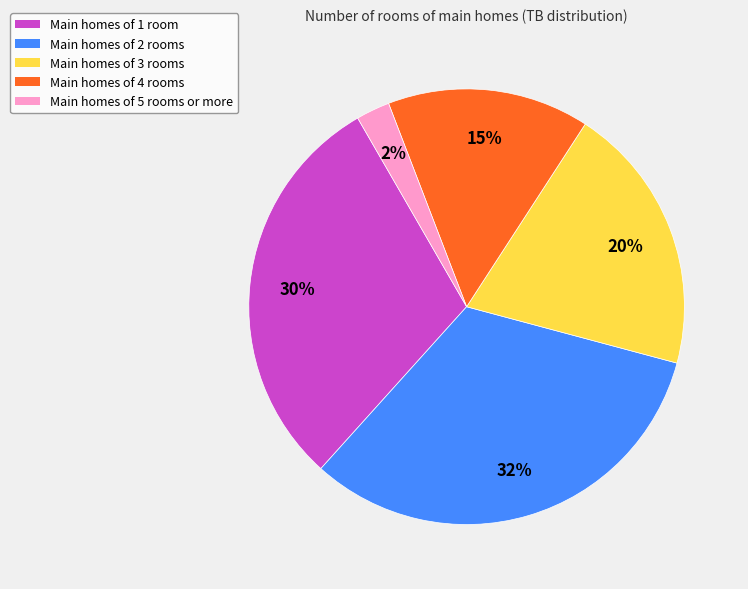

To the nearest percent, what portion does Main homes of 5 rooms or more represent?

3%